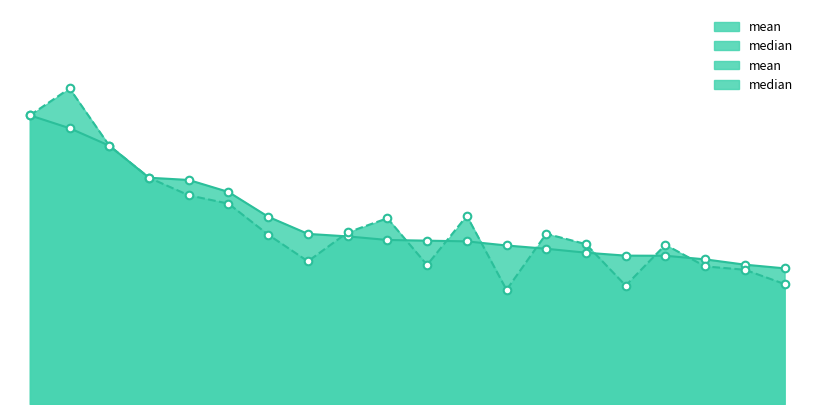

At how many categories does at least one series exceed 29?

20